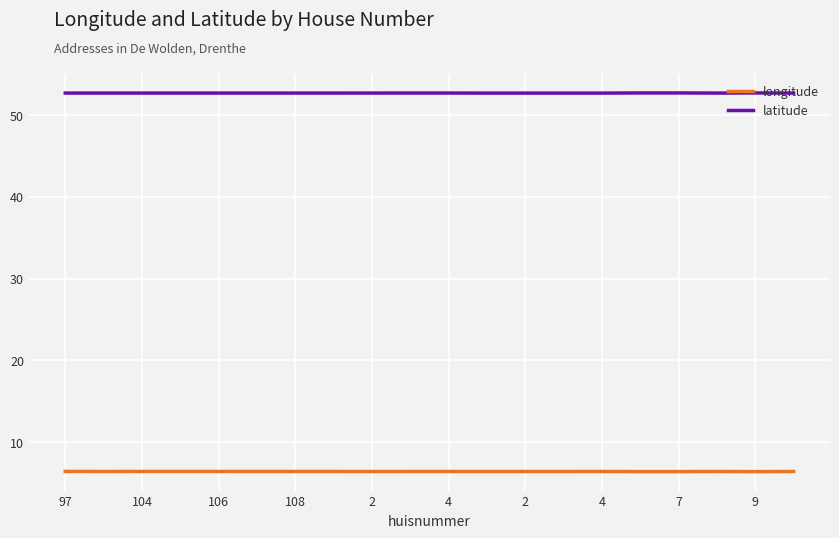

True or false: longitude and latitude intersect in this chart.

False